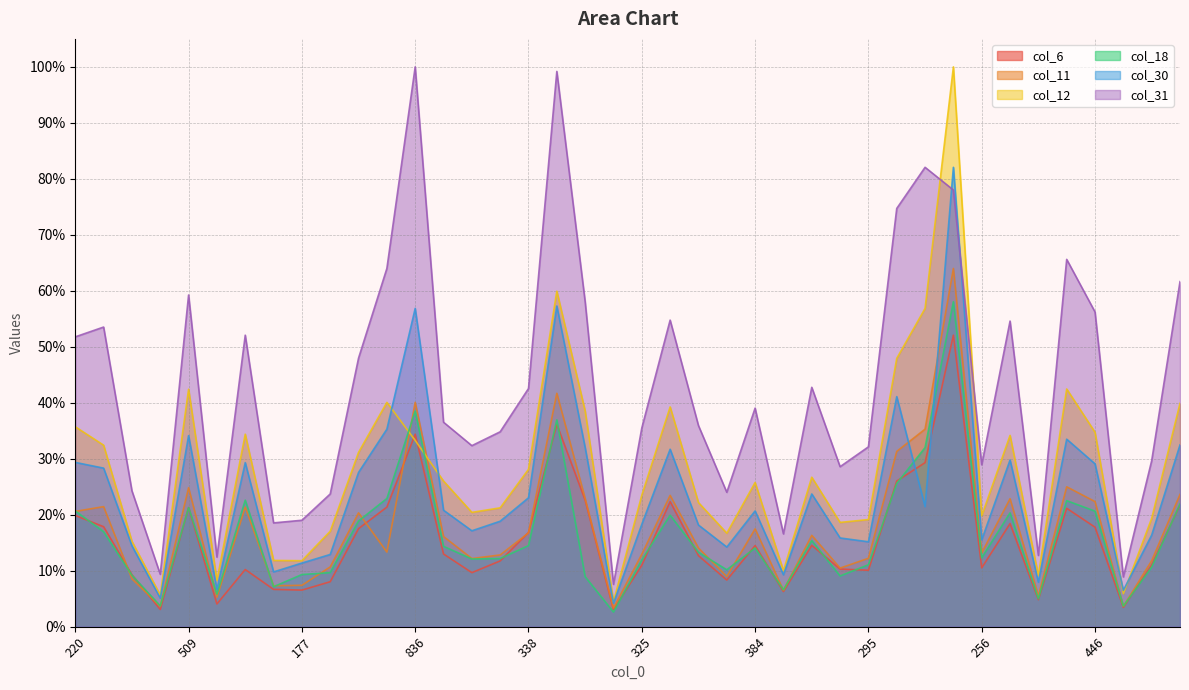

Which series changed the most between 74 and 364?

col_31